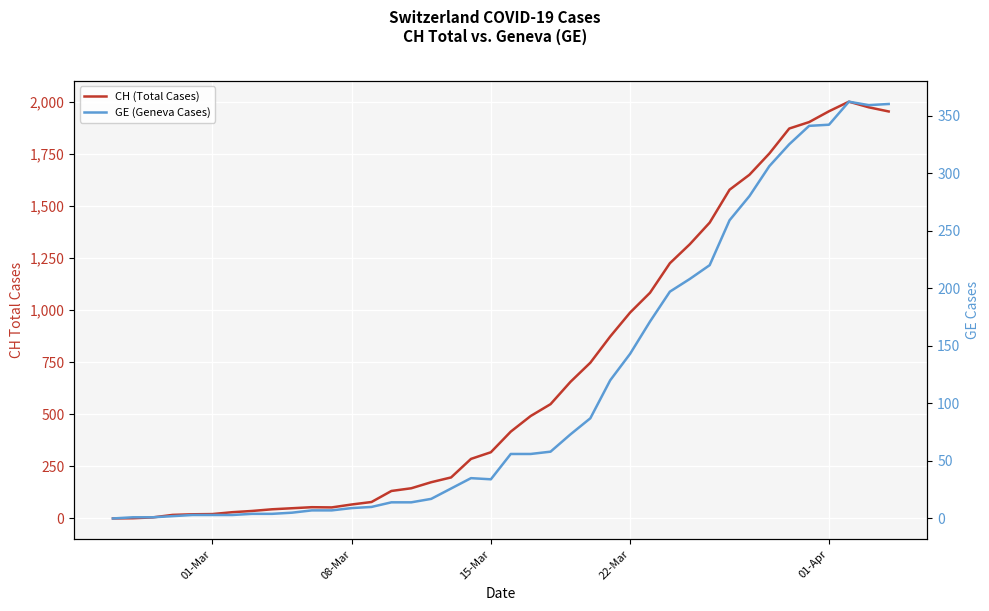

At how many categories does at least one series exceed 795?

15